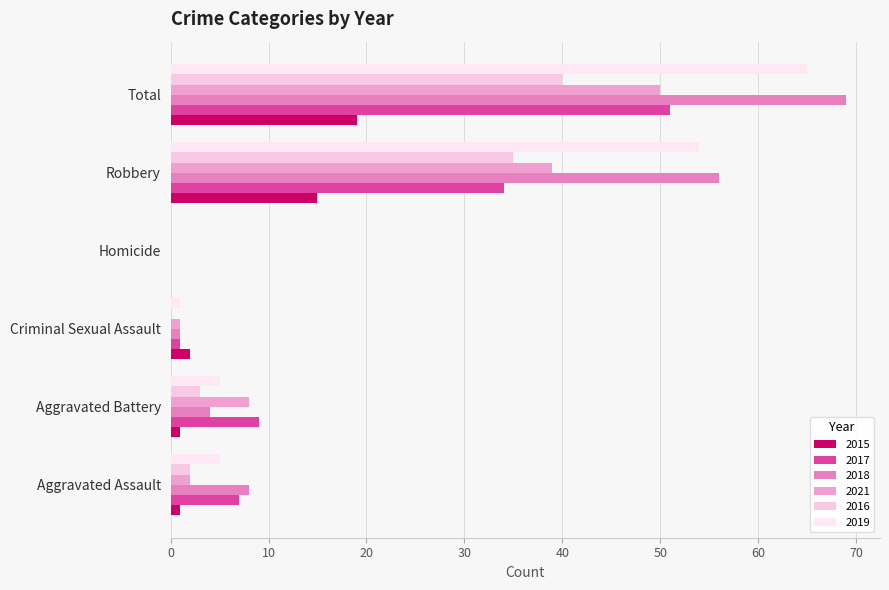

How many positive values does the 2018 series have?

5